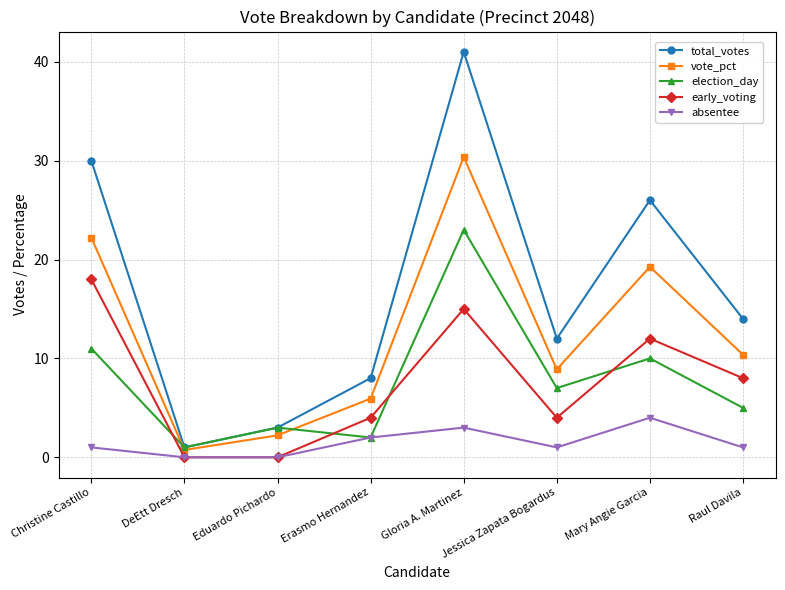

What is the sum of the early_voting values at Jessica Zapata Bogardus and Eduardo Pichardo?

4.0